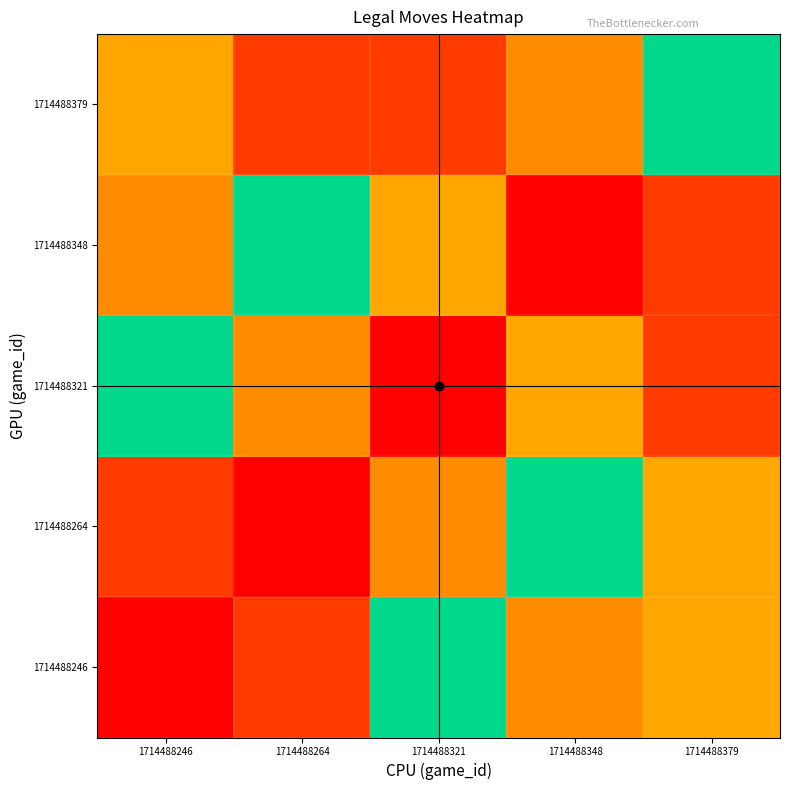

What is the total value across all series at 1714488321?

247